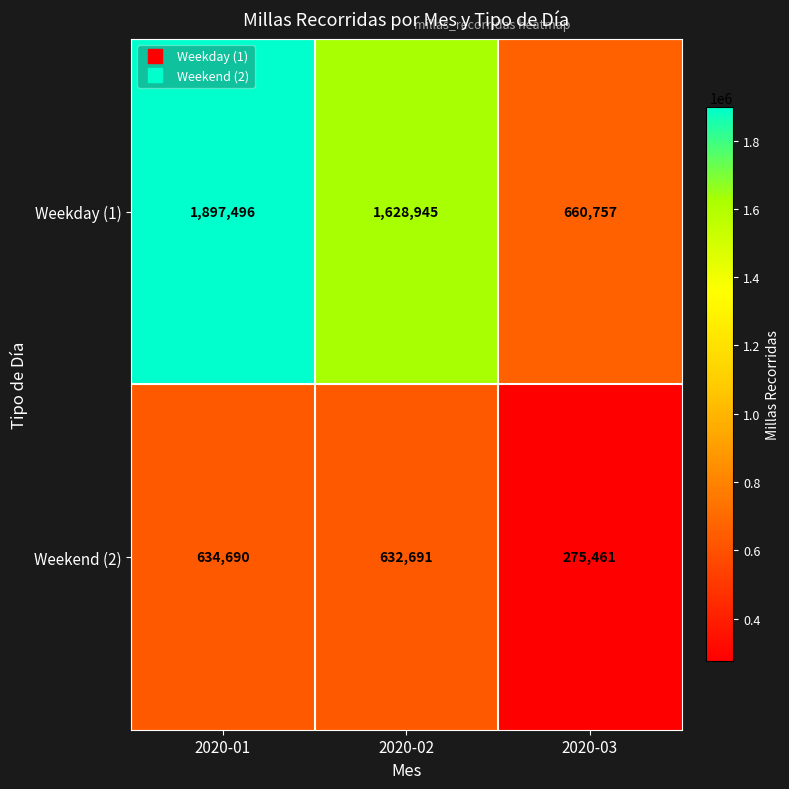

How many data points does each series have?

3